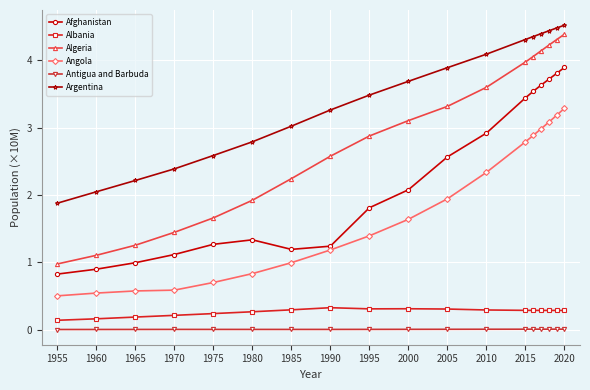

True or false: Algeria and Argentina intersect in this chart.

False